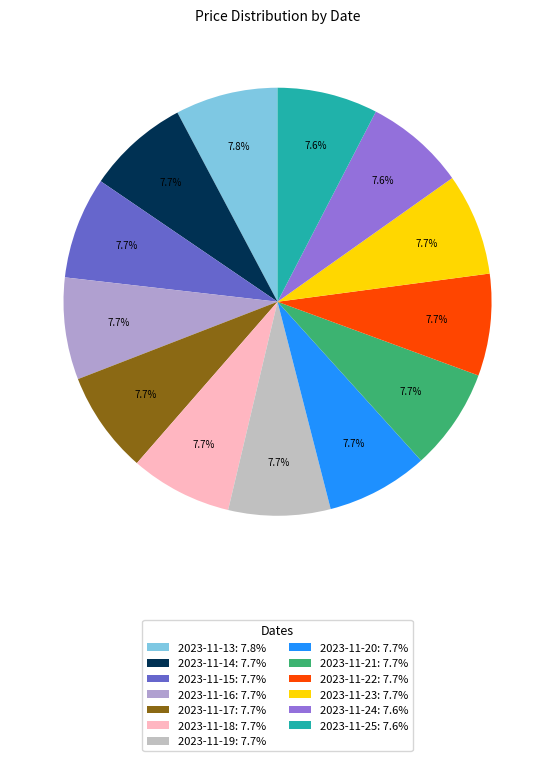

Does 2023-11-22 account for over 50% of the chart?

No